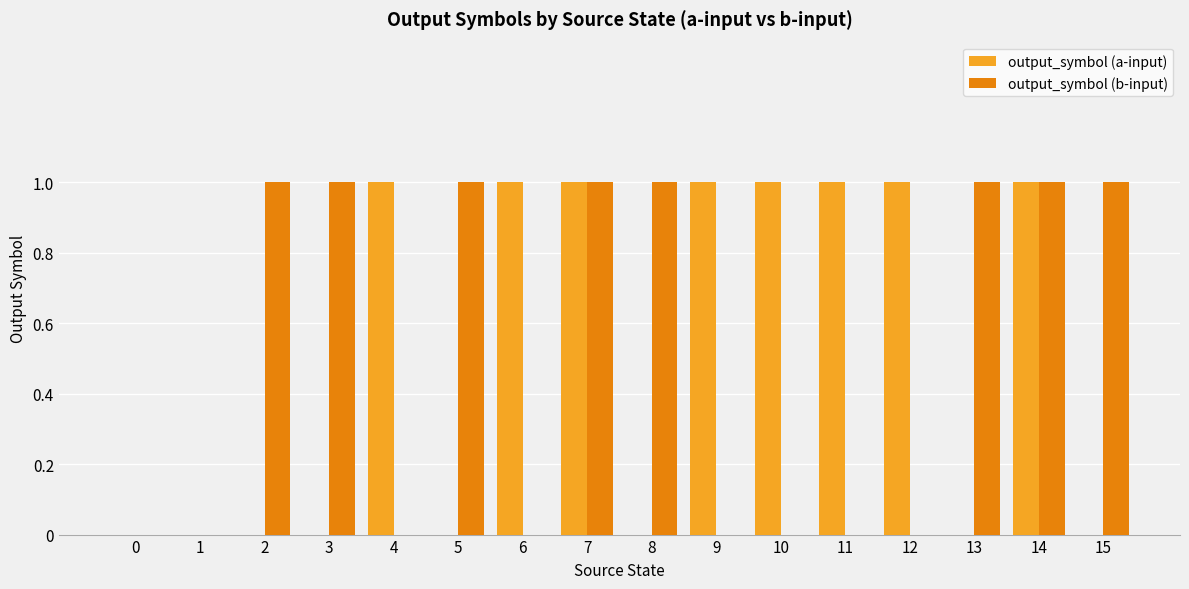

Is it true that output_symbol (a-input) equals 1 at 12?

True